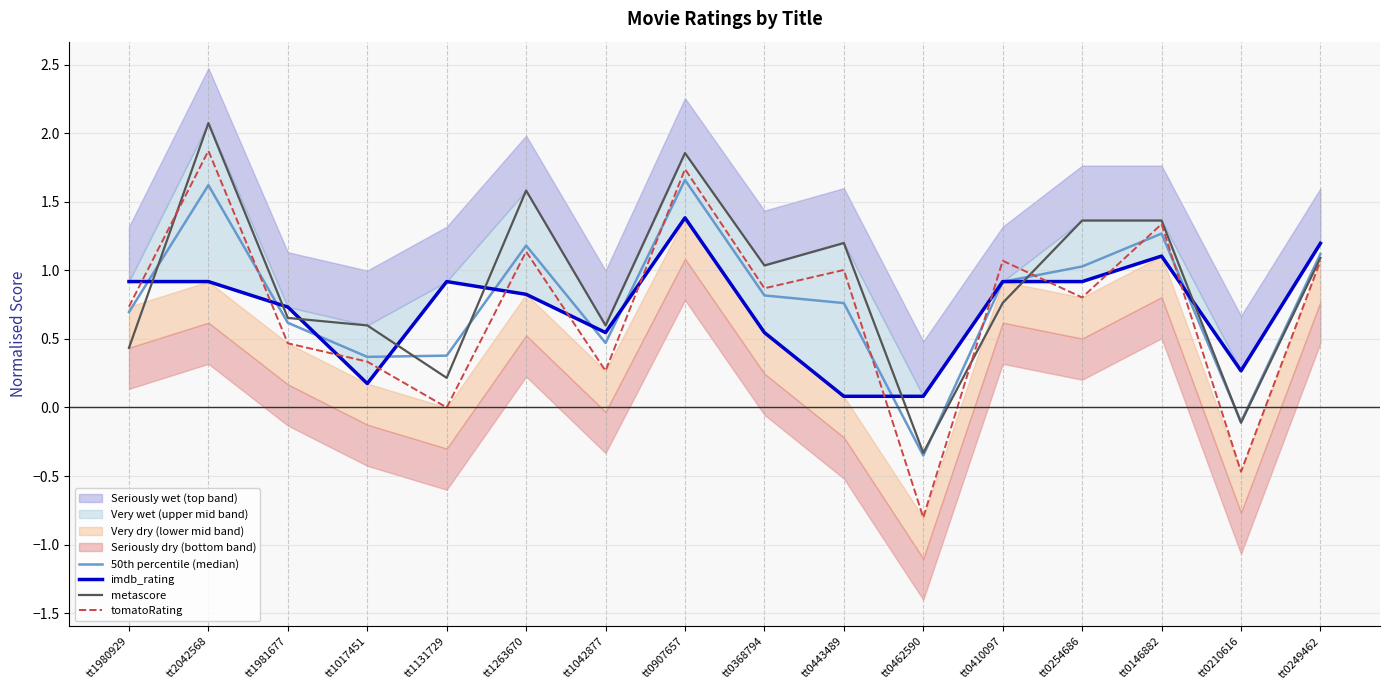

What is the difference between the maximum and minimum values in the 50th percentile (median) series?

2.0